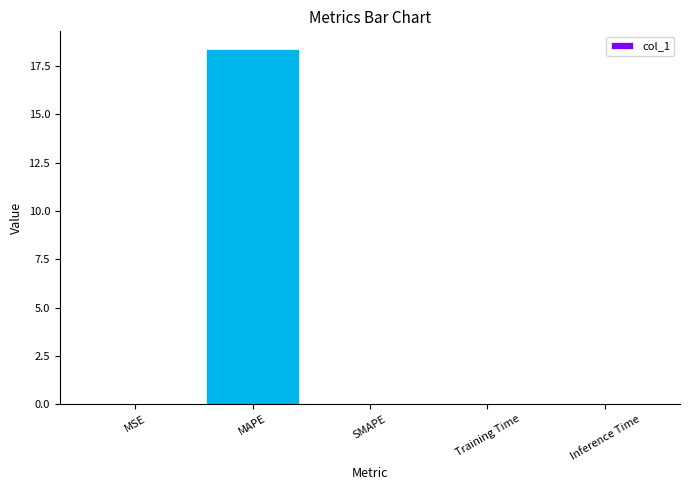

The chart shows a value of 0.0 at MSE. True or false?

True